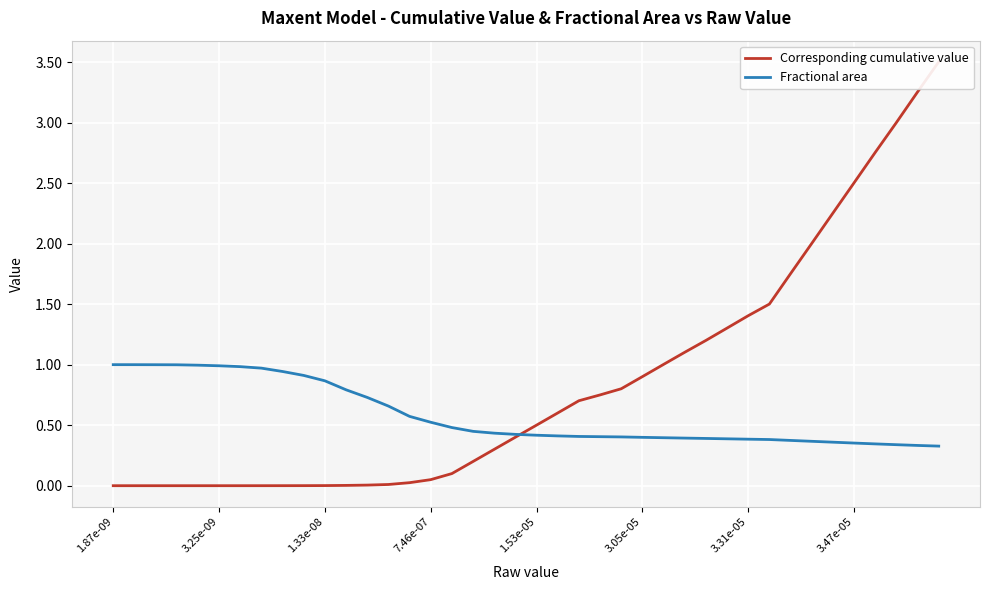

Which has a higher value, 13 or 37?

37